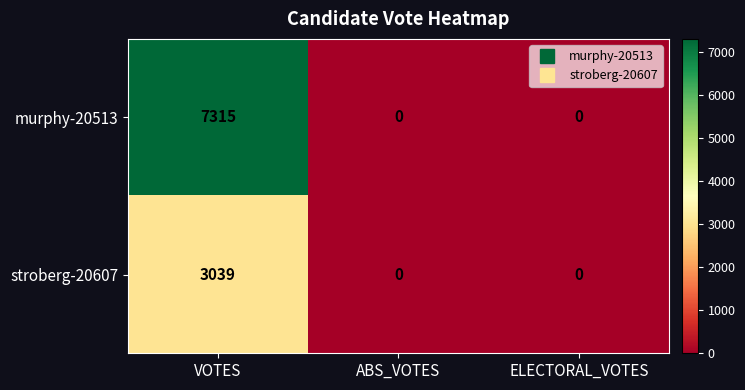

At which category is the sum across all series the highest?

VOTES